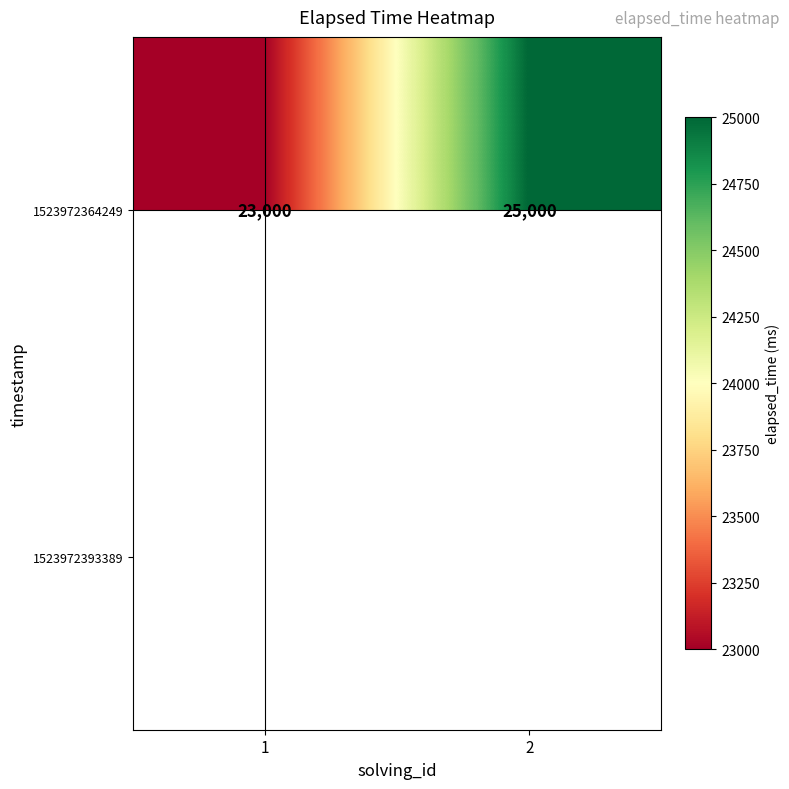

Which category has the lowest value across all series?

1